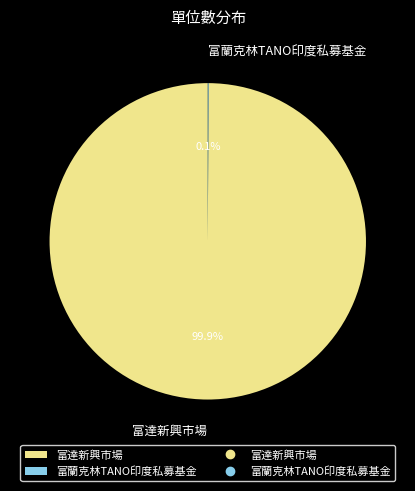

What is the largest slice in the pie chart?

富達新興市場